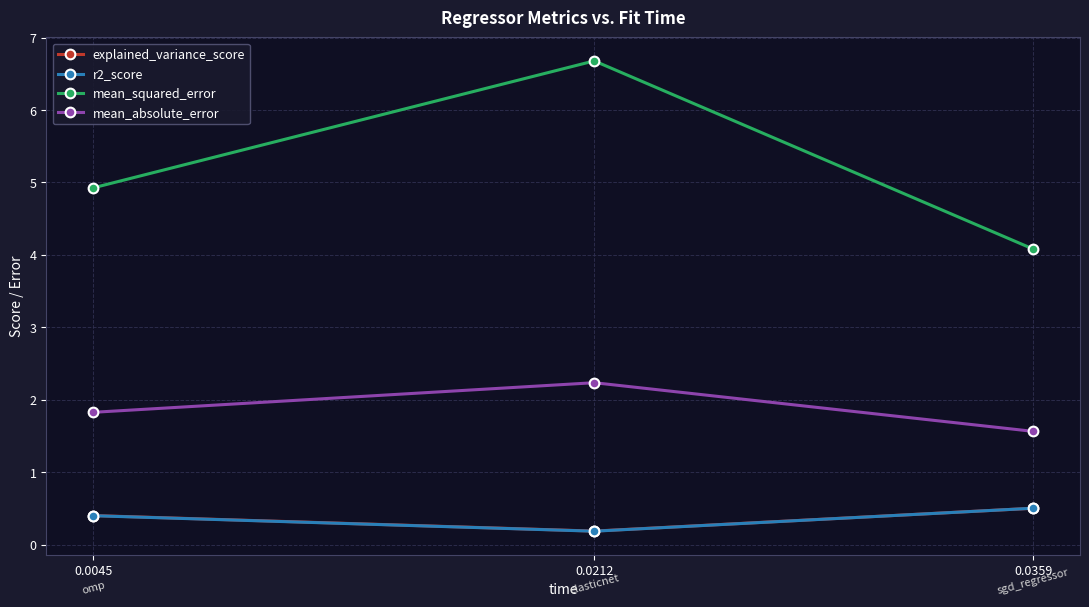

What is the spread (max minus min) of values at 0.0045?

4.5